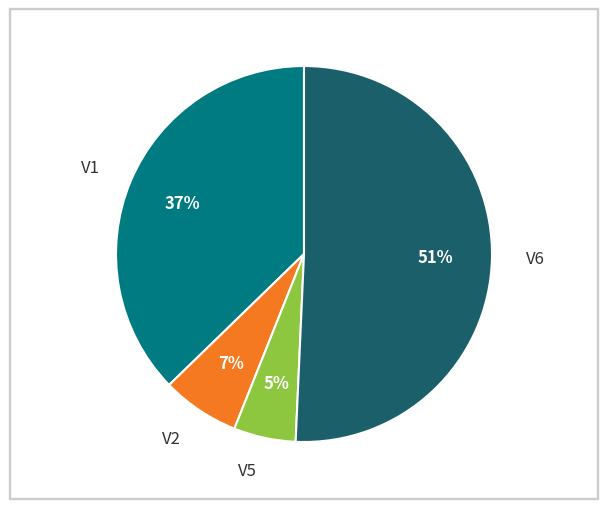

To the nearest percent, what is the average slice percentage?

25%